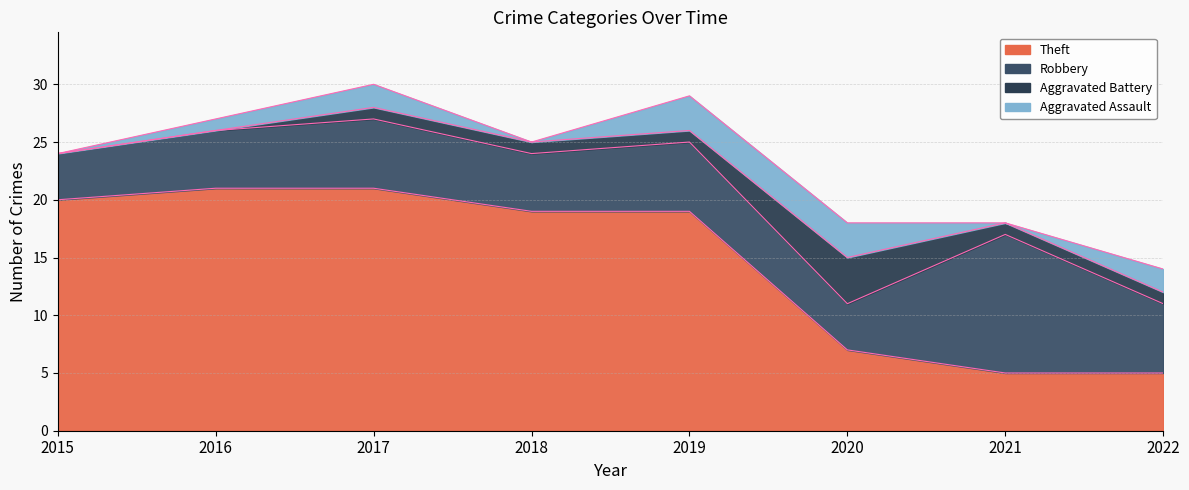

Is it true that Aggravated Assault equals 3 at 2017?

False